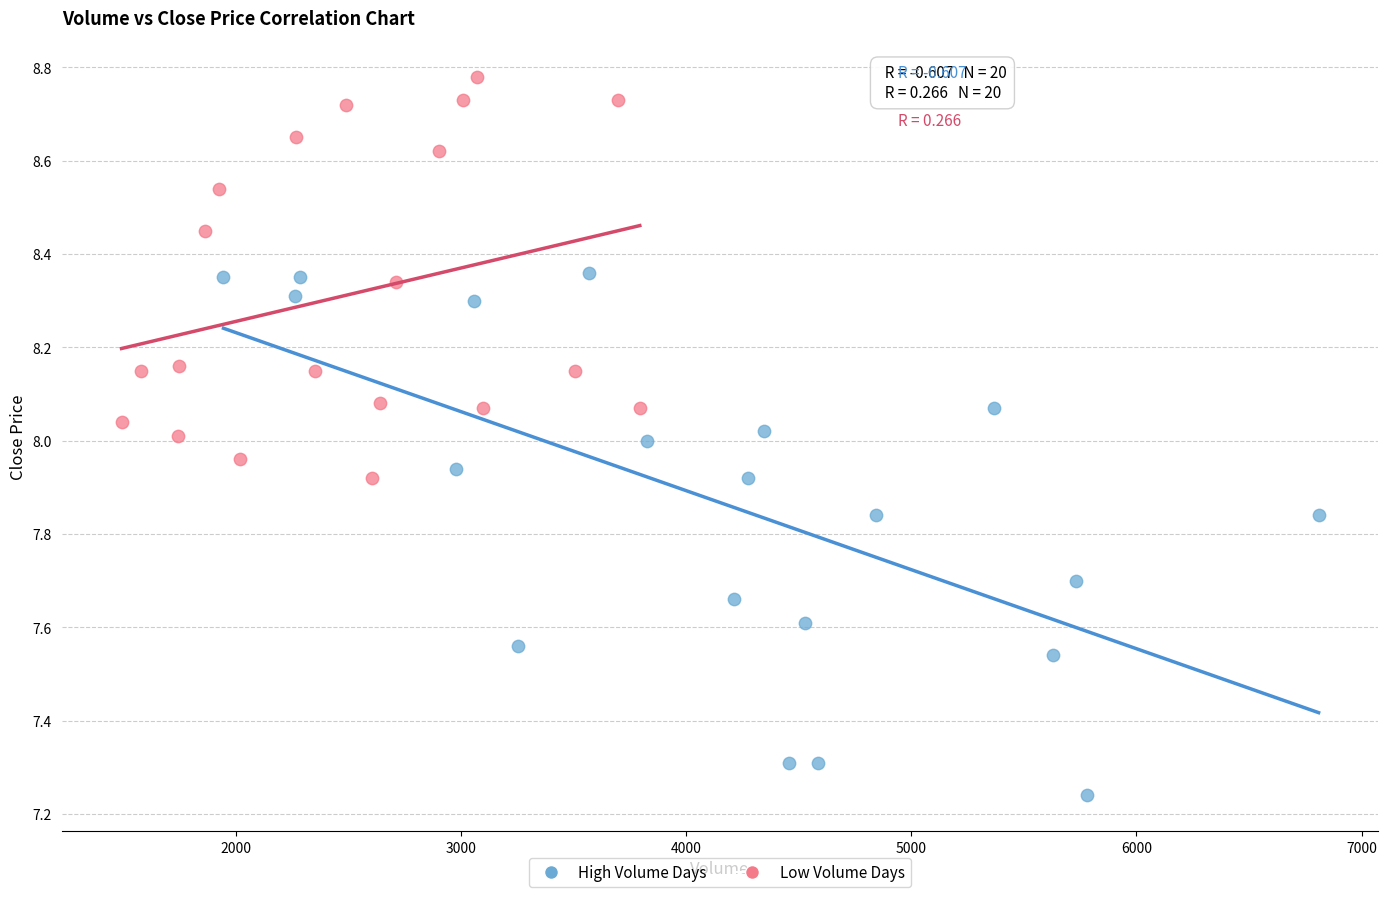

Which series has the widest spread of Y values?

High Volume Days